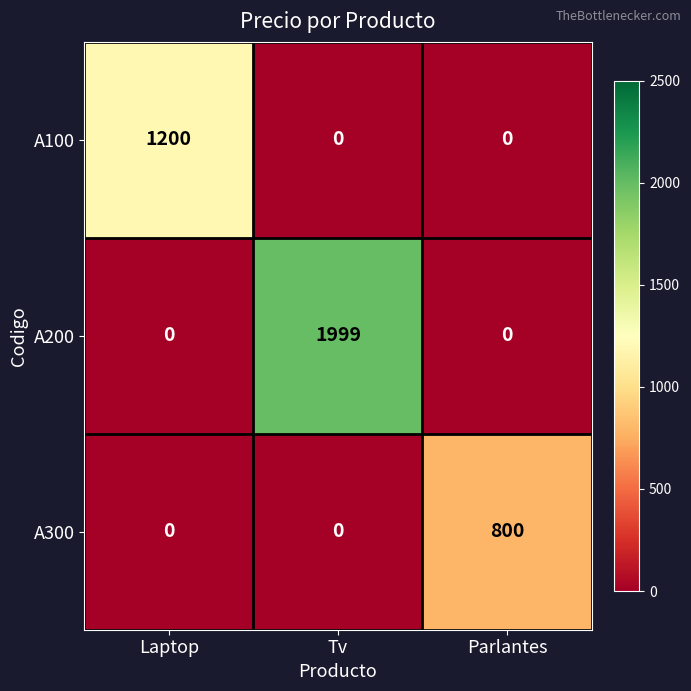

How many data points does each series have?

3